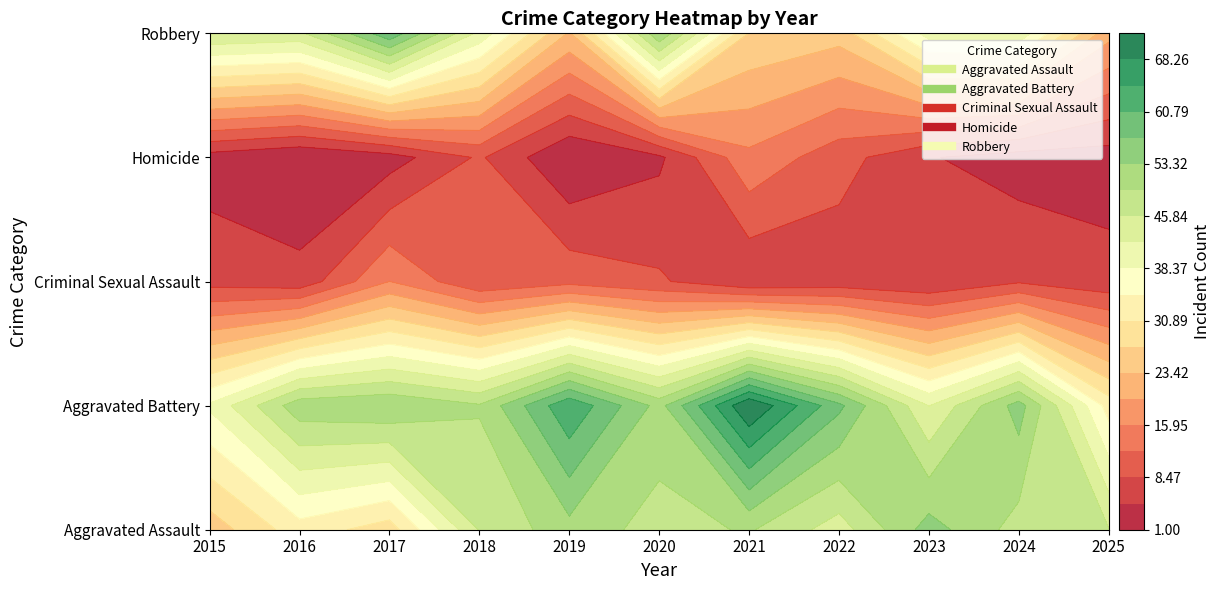

Which has a higher value, 2017 or 2021?

2021